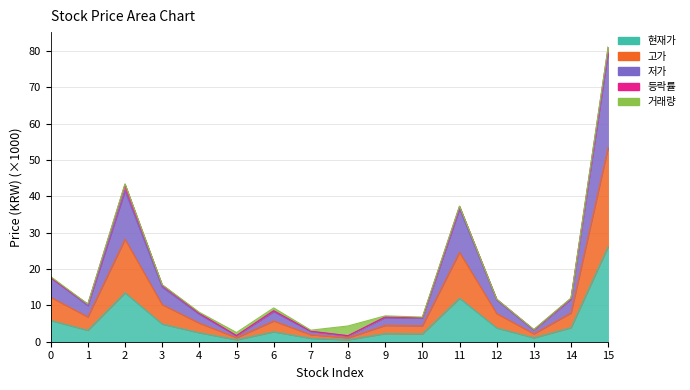

The value of 현재가 at 9 is 2.2. True or false?

True